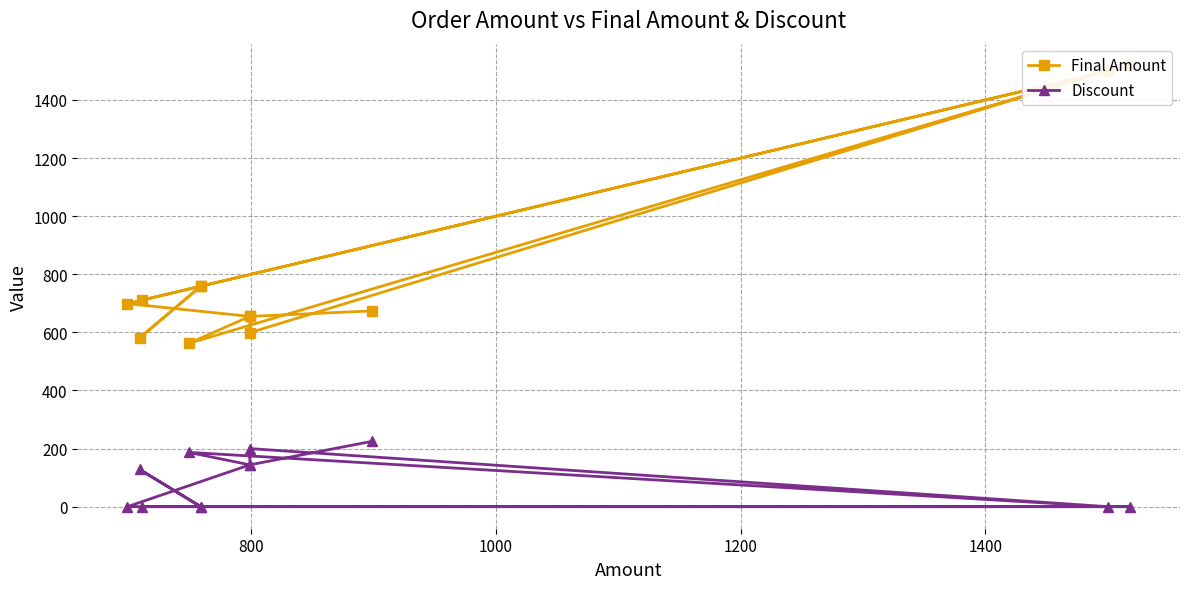

True or false: Final Amount has more than 1 interior local peaks.

True